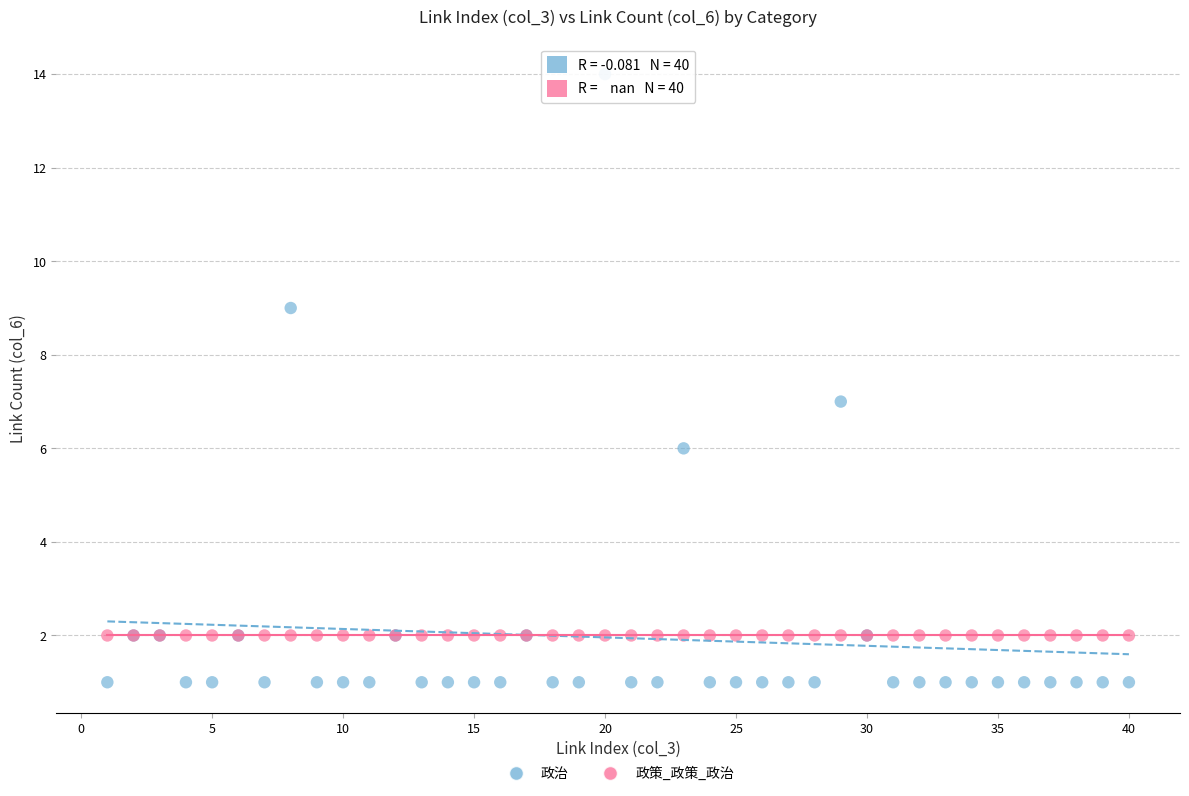

Which series contains the highest Y value?

政治